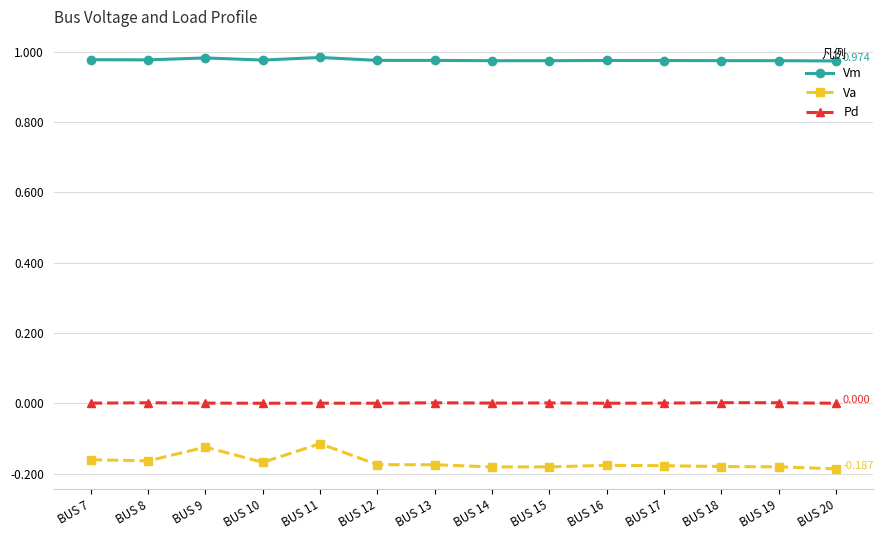

Is it true that Va equals -0.2 at BUS 9?

False